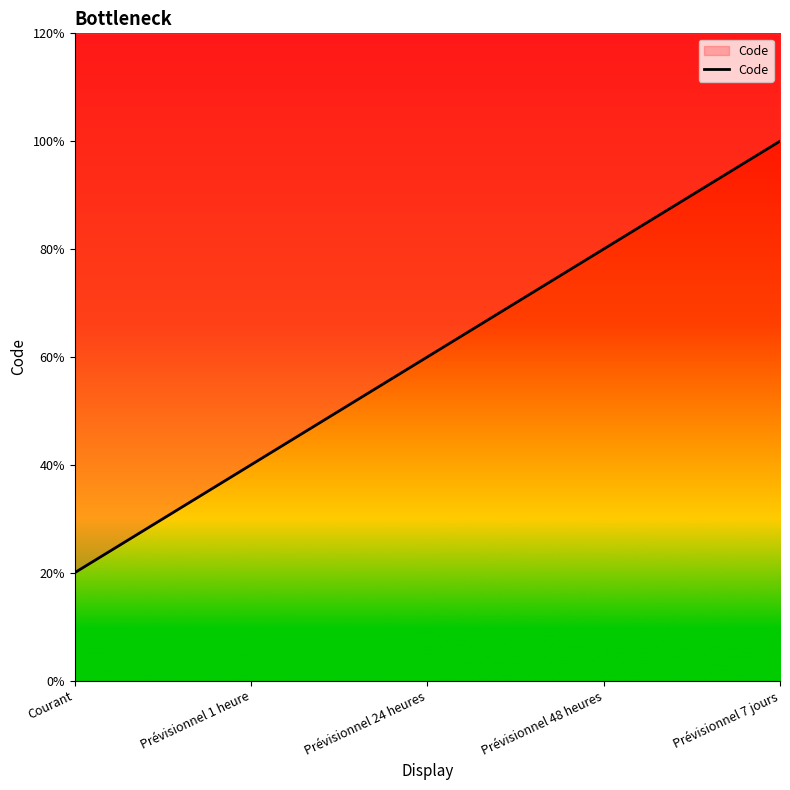

Read the value at Prévisionnel 1 heure.

2